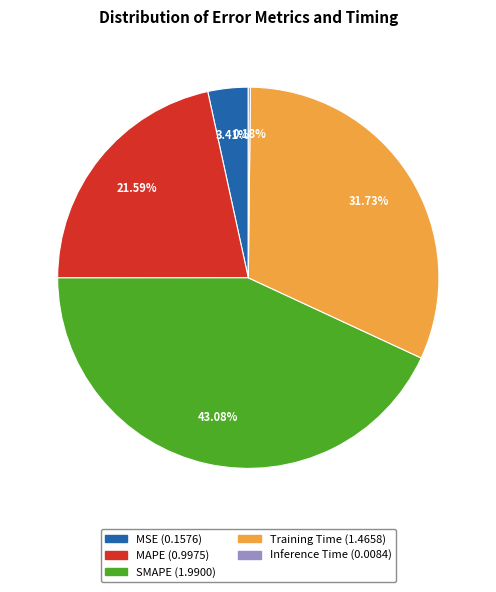

What percentage is the MAPE slice, to the nearest percent?

22%